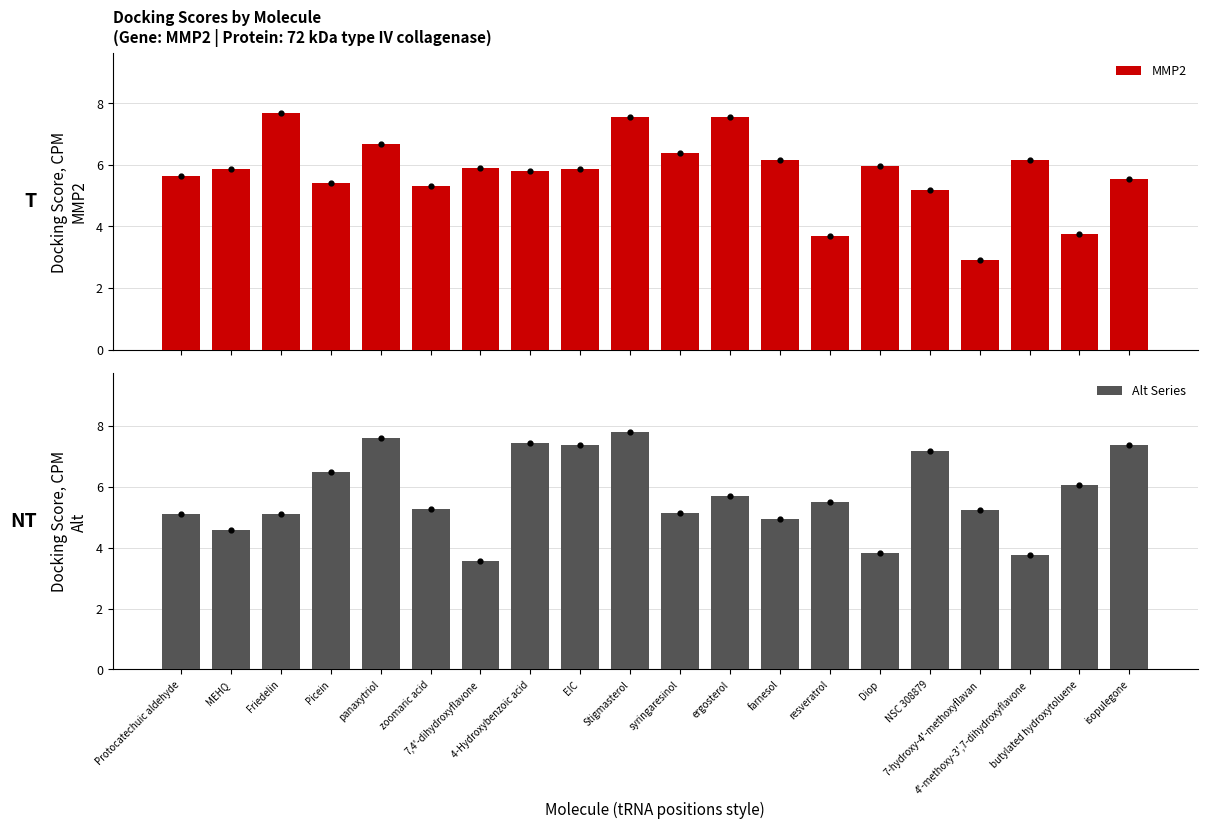

At which category is the sum across all series the highest?

Stigmasterol